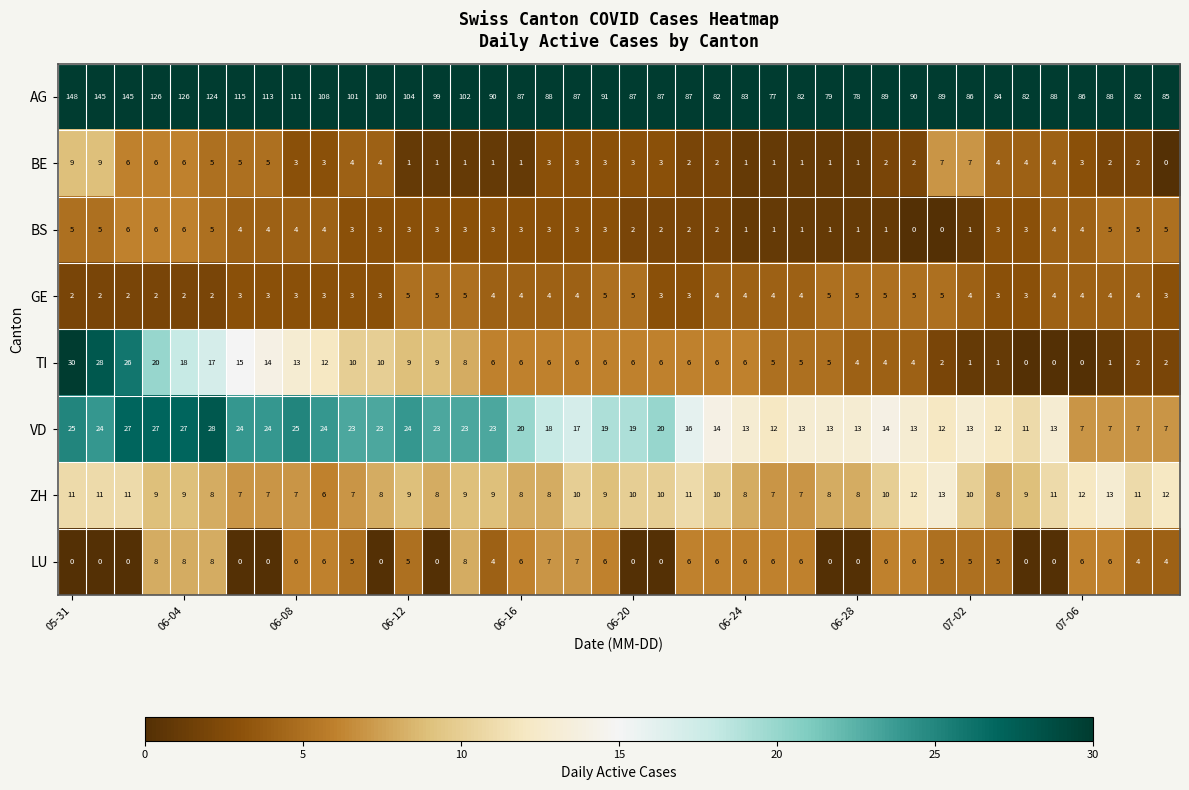

Which series has the widest spread of values?

AG